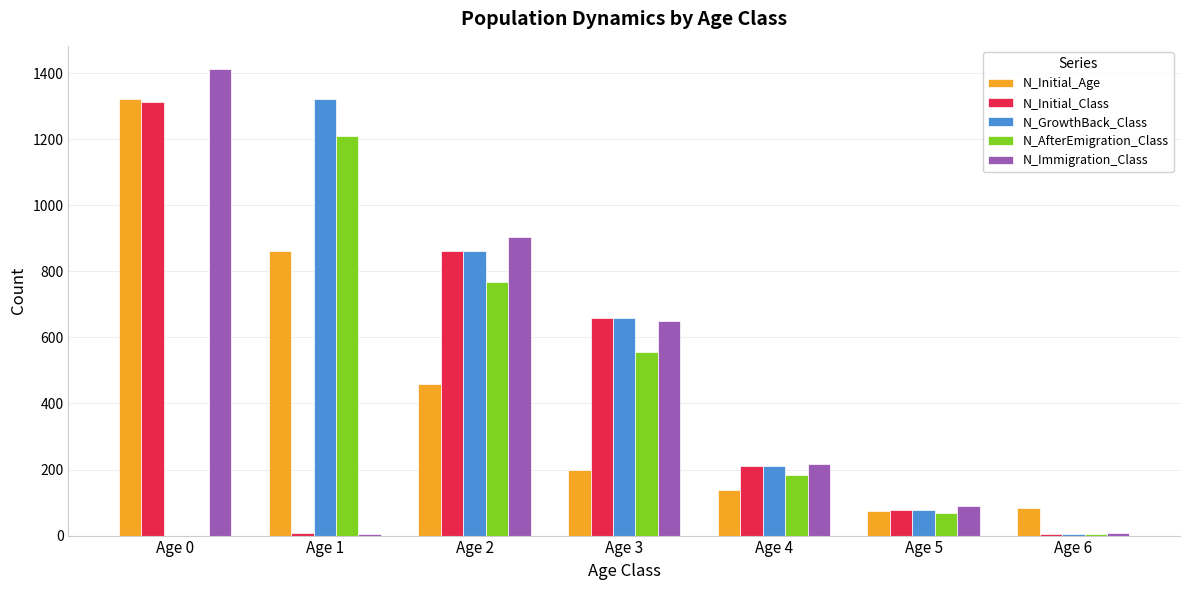

Which series changed the most between Age 1 and Age 5?

N_GrowthBack_Class